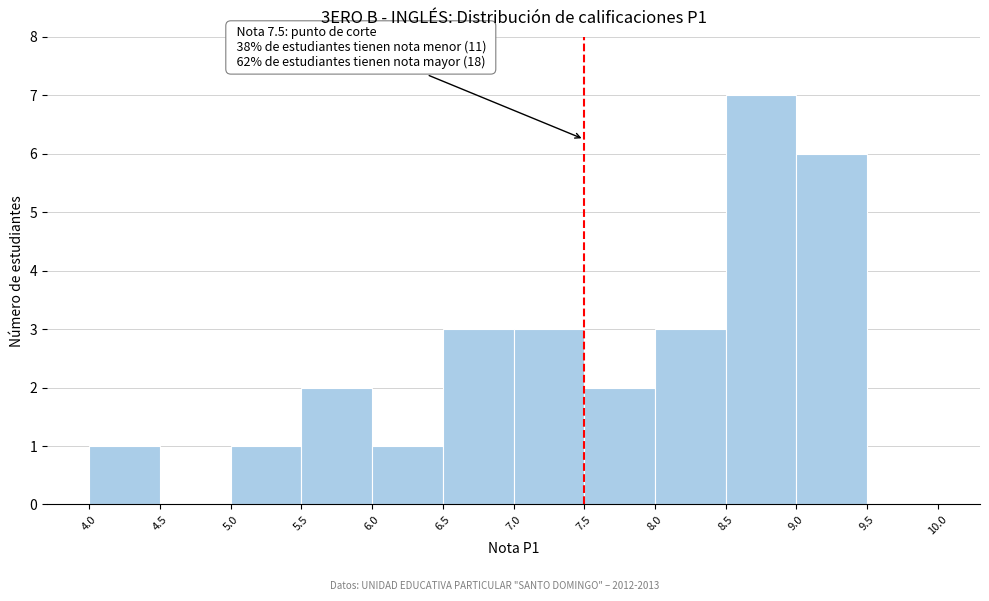

Over which range of the x-axis is the bar tallest?

8.5 to 9.0